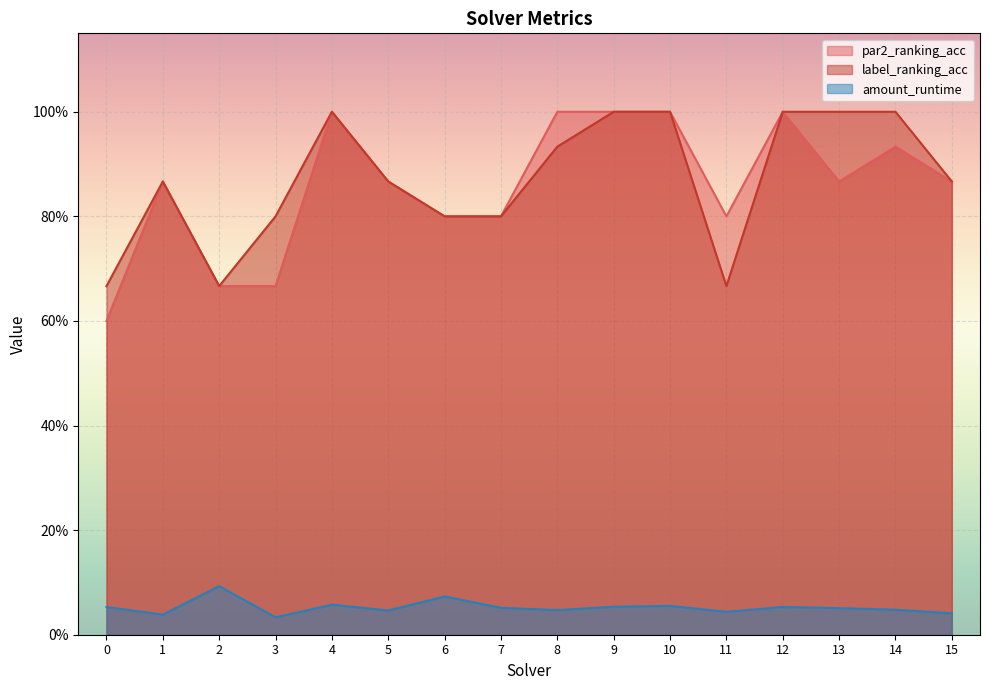

Does the chart display data point markers on the line(s)?

No